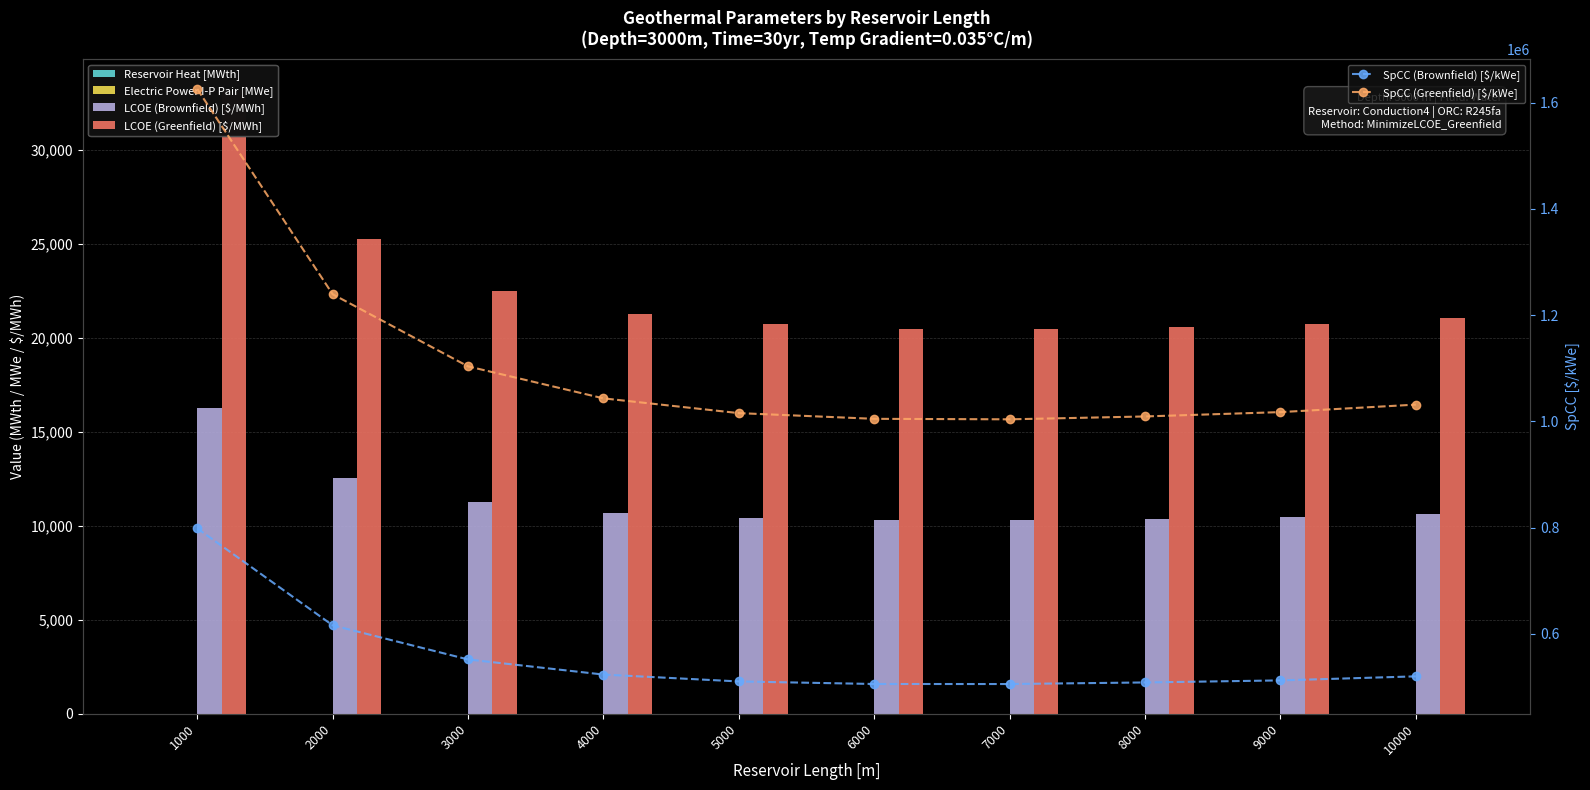

The value of SpCC (Brownfield) [$/kWe] at 8000 is 839277.0. True or false?

False